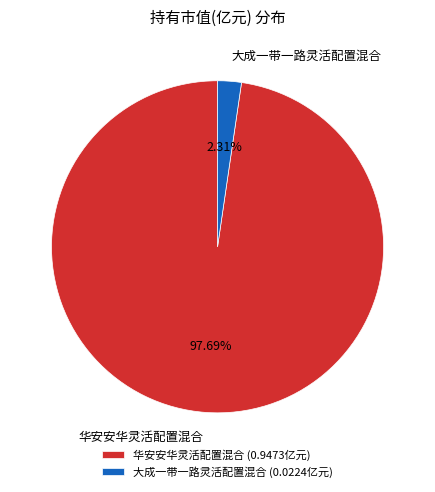

To the nearest percent, what is the difference between the largest and smallest slice percentages?

95%